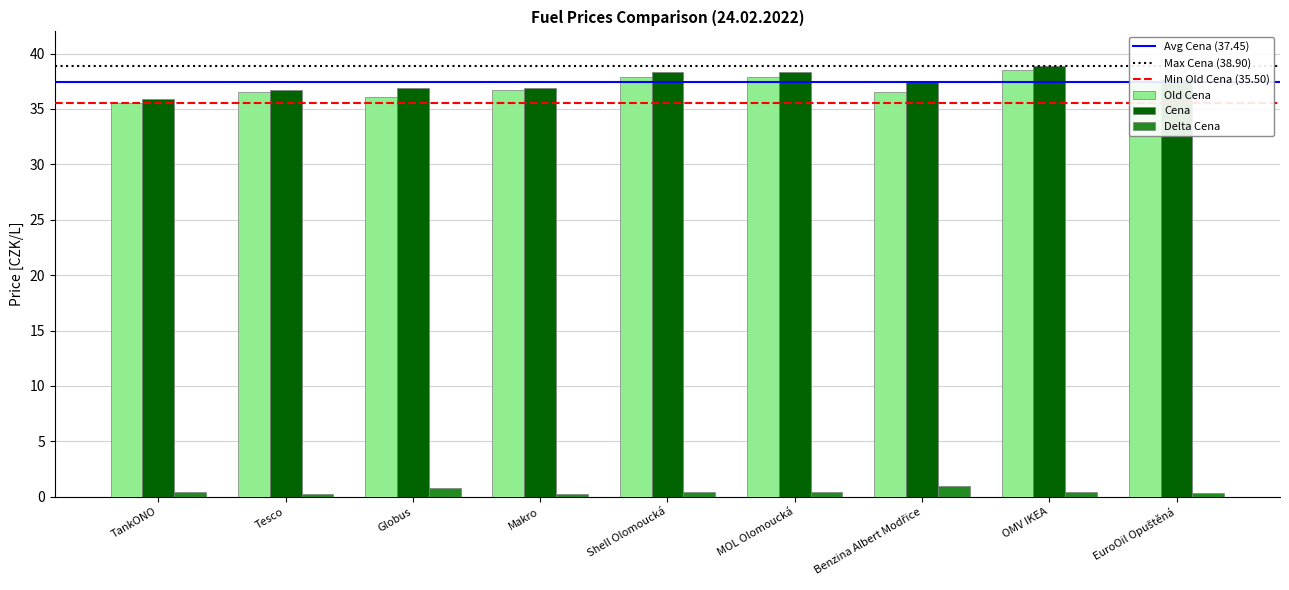

What is the difference between the Old Cena values at MOL Olomoucká and Tesco?

1.4